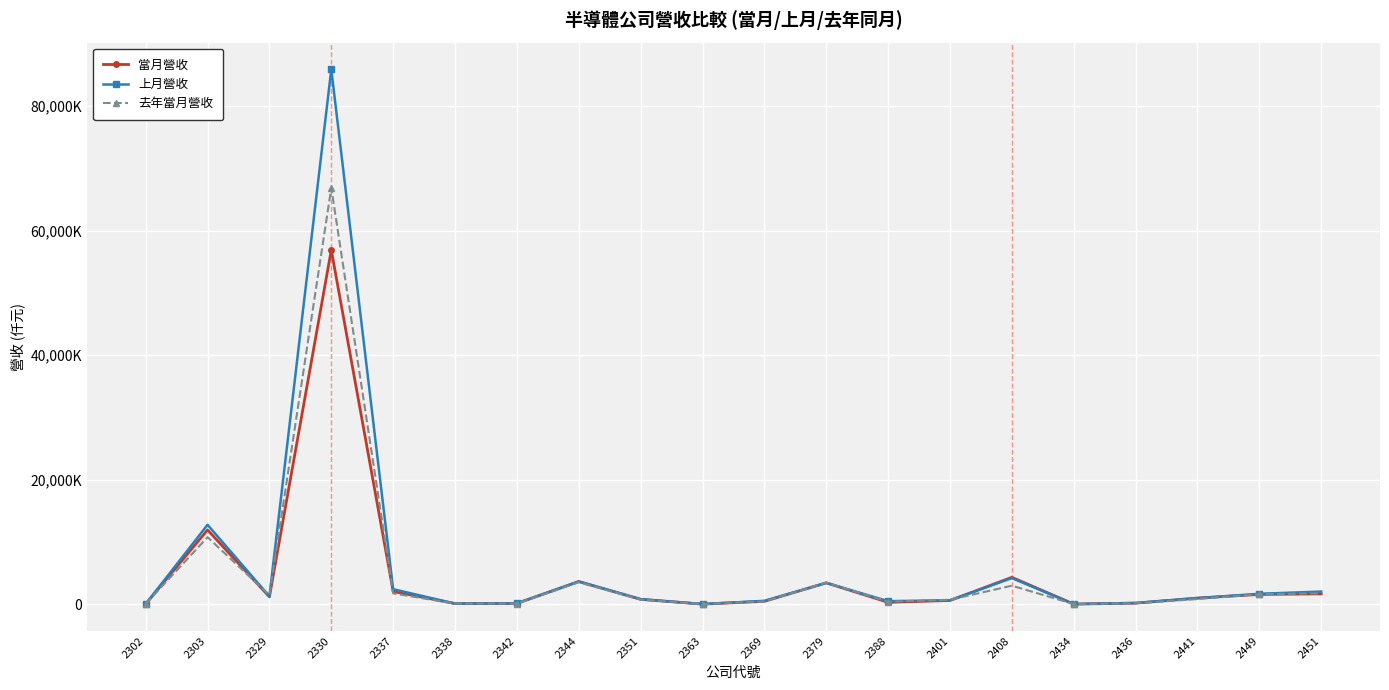

What are all the series names shown in the legend?

當月營收, 上月營收, 去年當月營收